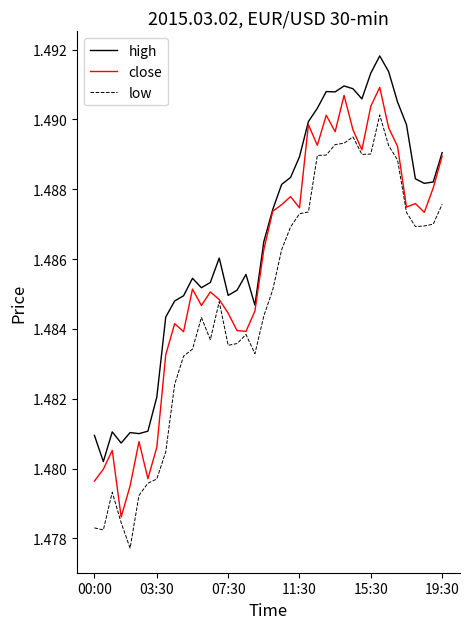

Count the number of data series in this chart.

3